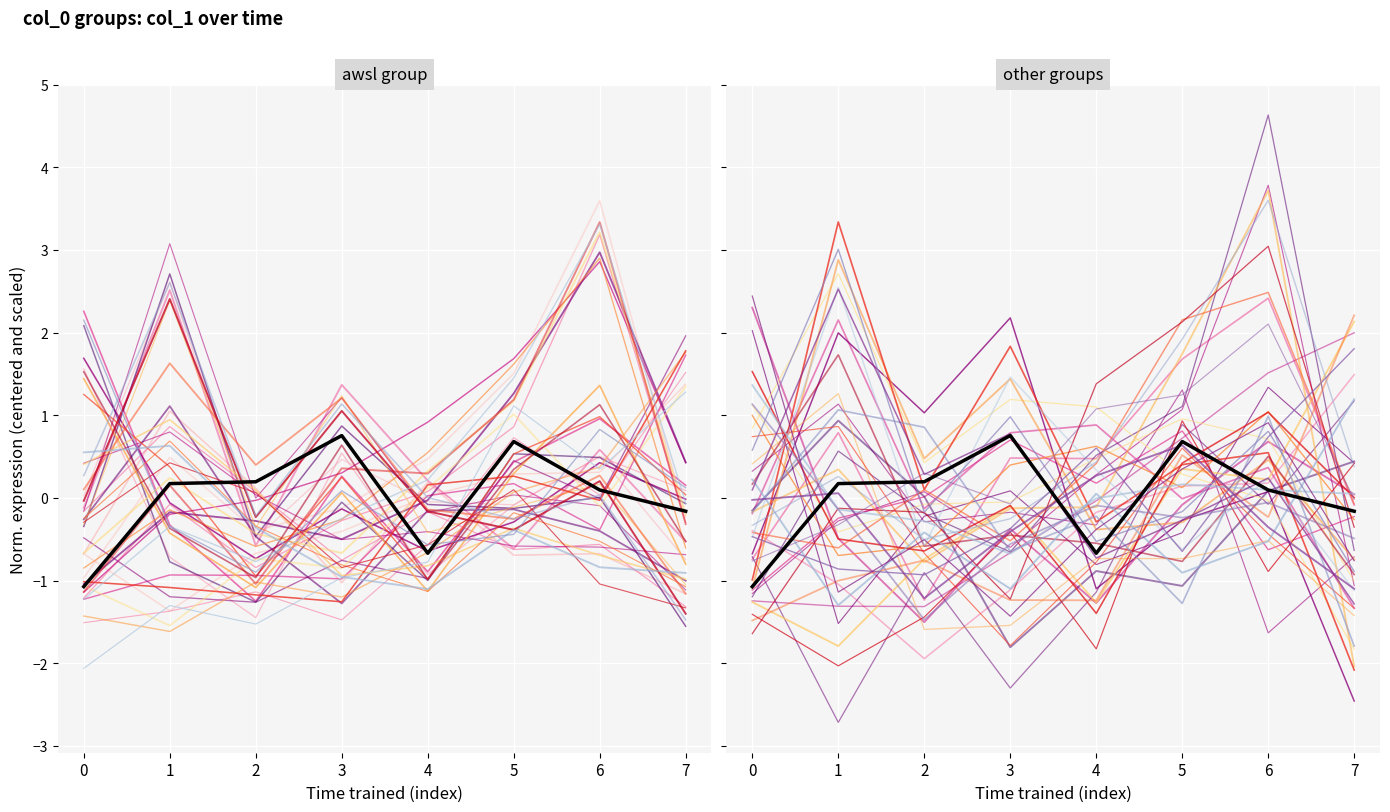

How many intersections are there between mean and line_0?

4